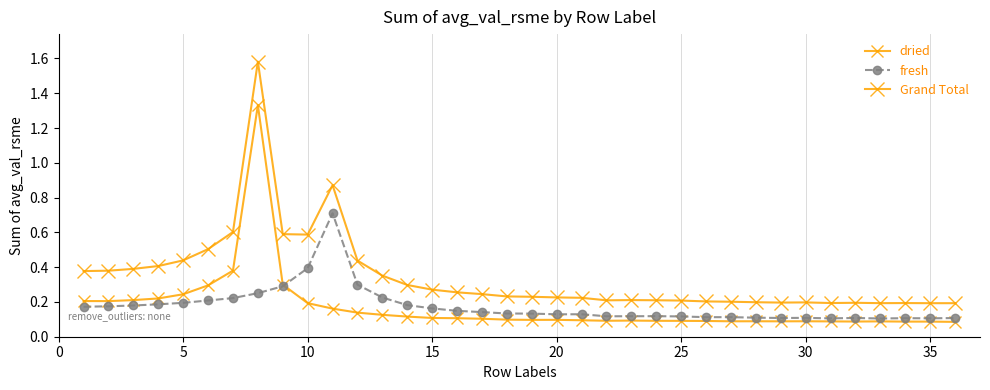

True or false: Grand Total and fresh cross at least once.

False